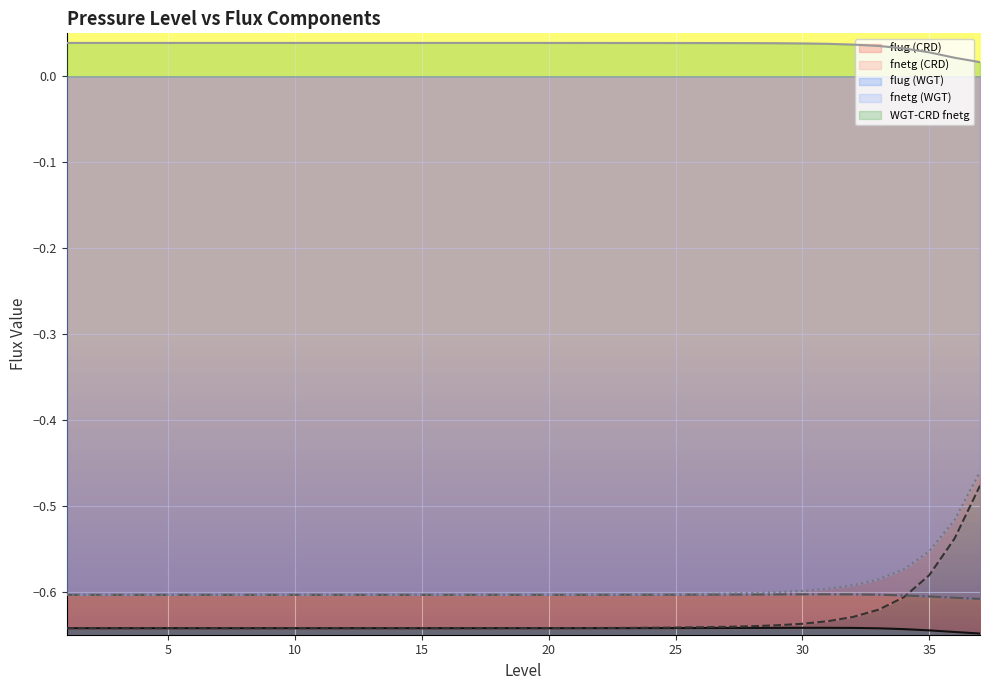

Reading left to right, extract all data points from this chart.

flug (CRD): 1=-0.6	2=-0.6	3=-0.6	4=-0.6	5=-0.6	6=-0.6	7=-0.6	8=-0.6	9=-0.6	10=-0.6	11=-0.6	12=-0.6	13=-0.6	14=-0.6	15=-0.6	16=-0.6	17=-0.6	18=-0.6	19=-0.6	20=-0.6	21=-0.6	22=-0.6	23=-0.6	24=-0.6	25=-0.6	26=-0.6	27=-0.6	28=-0.6	29=-0.6	30=-0.6	31=-0.6	32=-0.6	33=-0.6	34=-0.6	35=-0.6	36=-0.6	37=-0.6
fnetg (CRD): 1=-0.6	2=-0.6	3=-0.6	4=-0.6	5=-0.6	6=-0.6	7=-0.6	8=-0.6	9=-0.6	10=-0.6	11=-0.6	12=-0.6	13=-0.6	14=-0.6	15=-0.6	16=-0.6	17=-0.6	18=-0.6	19=-0.6	20=-0.6	21=-0.6	22=-0.6	23=-0.6	24=-0.6	25=-0.6	26=-0.6	27=-0.6	28=-0.6	29=-0.6	30=-0.6	31=-0.6	32=-0.6	33=-0.6	34=-0.6	35=-0.6	36=-0.5	37=-0.5
flug (WGT): 1=-0.6	2=-0.6	3=-0.6	4=-0.6	5=-0.6	6=-0.6	7=-0.6	8=-0.6	9=-0.6	10=-0.6	11=-0.6	12=-0.6	13=-0.6	14=-0.6	15=-0.6	16=-0.6	17=-0.6	18=-0.6	19=-0.6	20=-0.6	21=-0.6	22=-0.6	23=-0.6	24=-0.6	25=-0.6	26=-0.6	27=-0.6	28=-0.6	29=-0.6	30=-0.6	31=-0.6	32=-0.6	33=-0.6	34=-0.6	35=-0.6	36=-0.6	37=-0.6
fnetg (WGT): 1=-0.6	2=-0.6	3=-0.6	4=-0.6	5=-0.6	6=-0.6	7=-0.6	8=-0.6	9=-0.6	10=-0.6	11=-0.6	12=-0.6	13=-0.6	14=-0.6	15=-0.6	16=-0.6	17=-0.6	18=-0.6	19=-0.6	20=-0.6	21=-0.6	22=-0.6	23=-0.6	24=-0.6	25=-0.6	26=-0.6	27=-0.6	28=-0.6	29=-0.6	30=-0.6	31=-0.6	32=-0.6	33=-0.6	34=-0.6	35=-0.6	36=-0.5	37=-0.5
WGT-CRD fnetg: 1=0.0	2=0.0	3=0.0	4=0.0	5=0.0	6=0.0	7=0.0	8=0.0	9=0.0	10=0.0	11=0.0	12=0.0	13=0.0	14=0.0	15=0.0	16=0.0	17=0.0	18=0.0	19=0.0	20=0.0	21=0.0	22=0.0	23=0.0	24=0.0	25=0.0	26=0.0	27=0.0	28=0.0	29=0.0	30=0.0	31=0.0	32=0.0	33=0.0	34=0.0	35=0.0	36=0.0	37=0.0